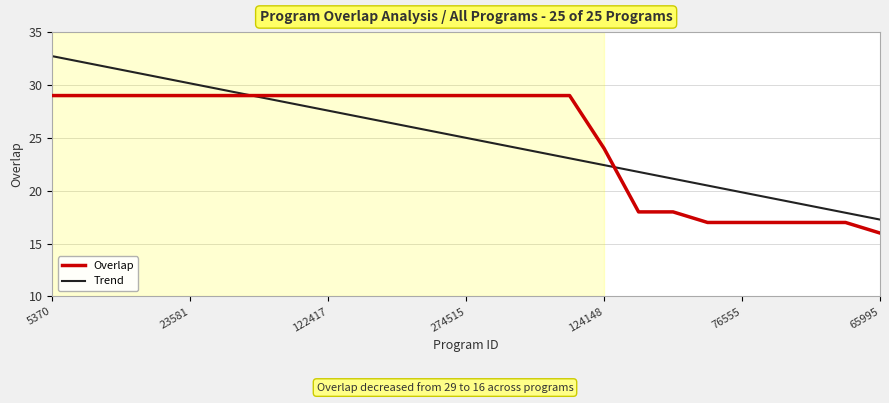

Which series has the widest spread of values?

Trend